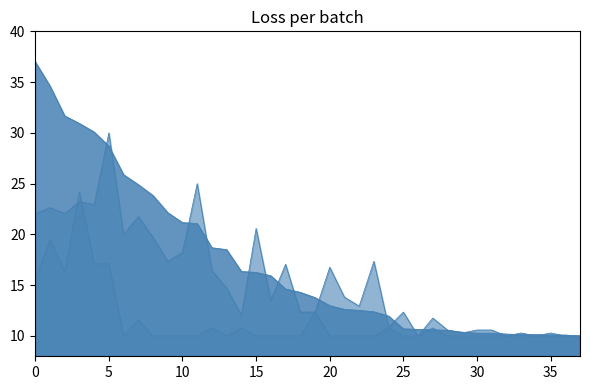

How many values in the Points series exceed 14?

19